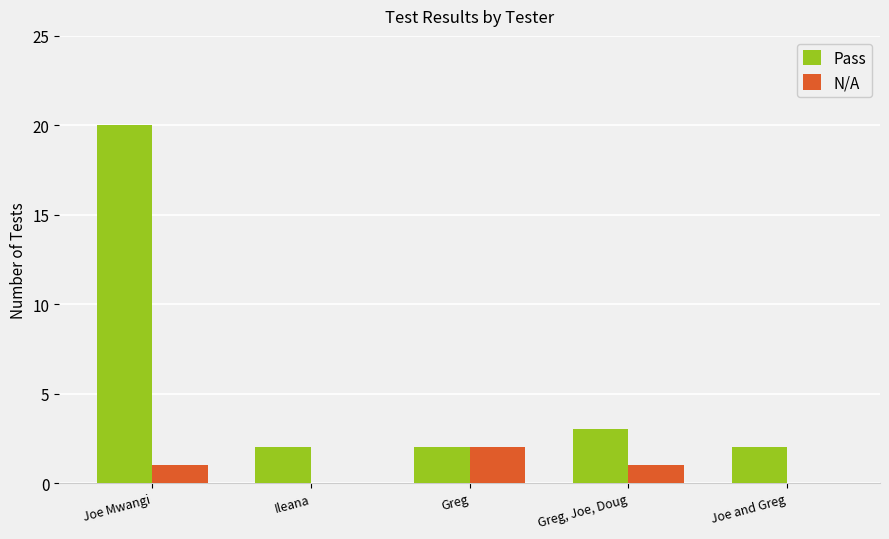

What is the sum of all N/A values?

4